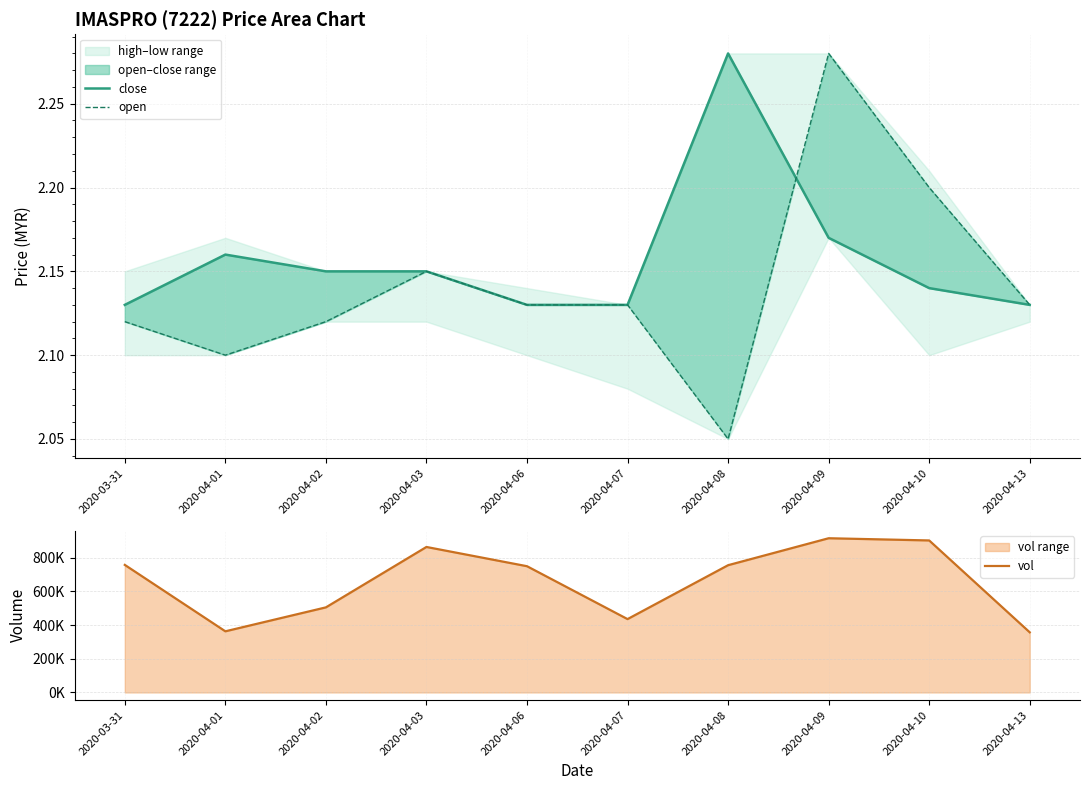

What are all the series names shown in the legend?

close, open, vol